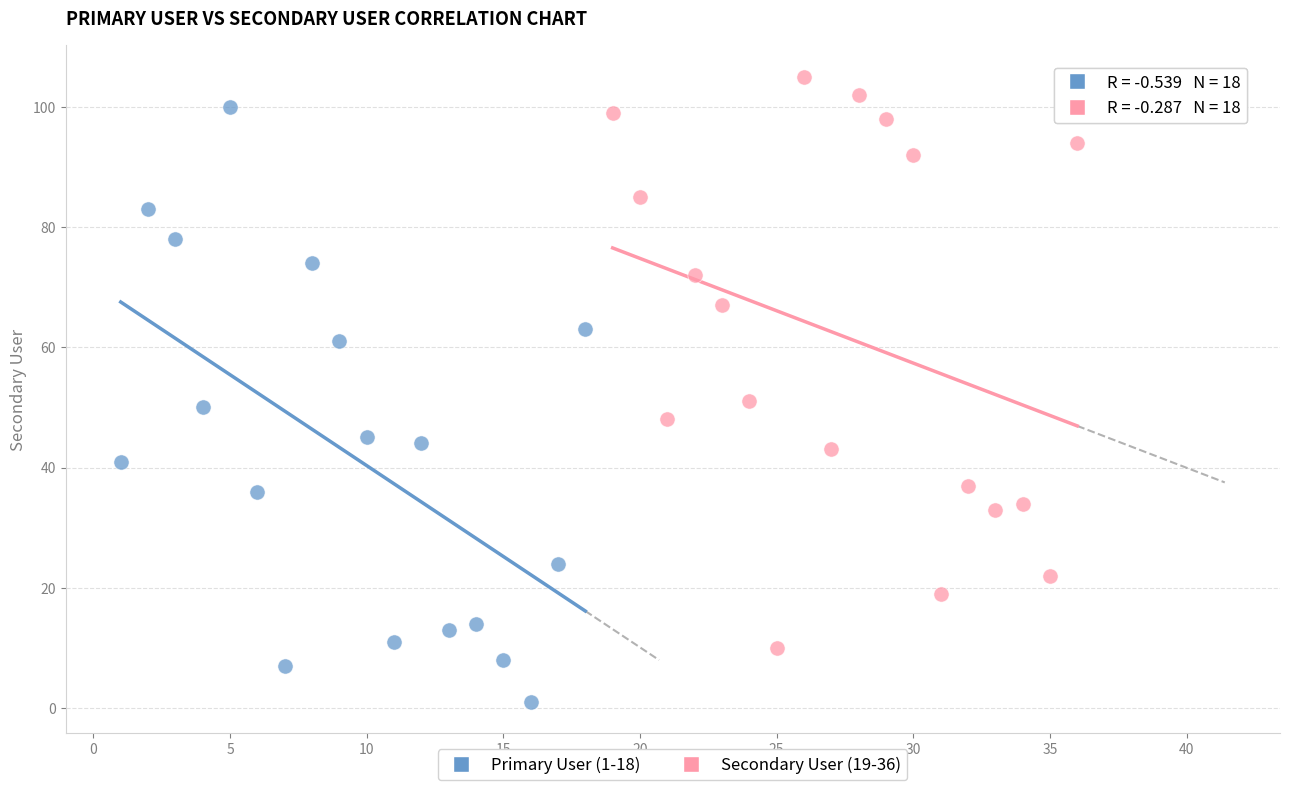

Which series contains the lowest Y value?

Primary User (1-18)